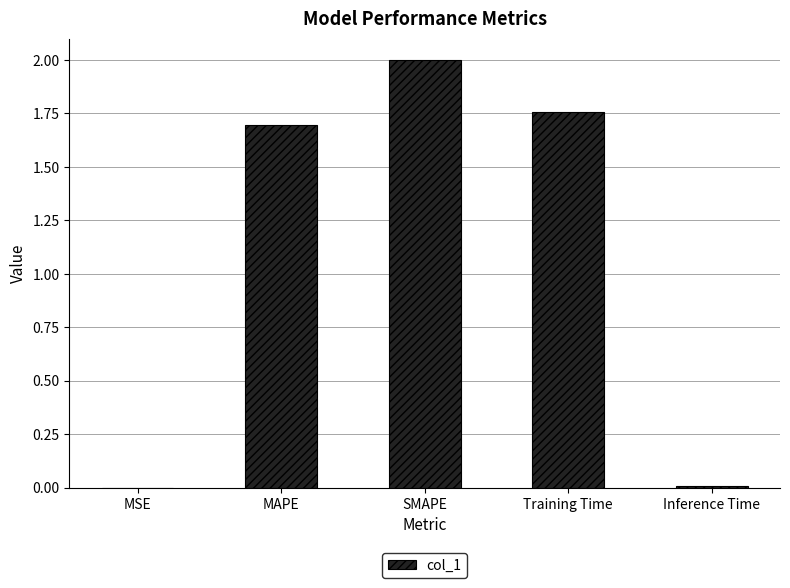

True or false: the data shows 0.0 at MSE.

True